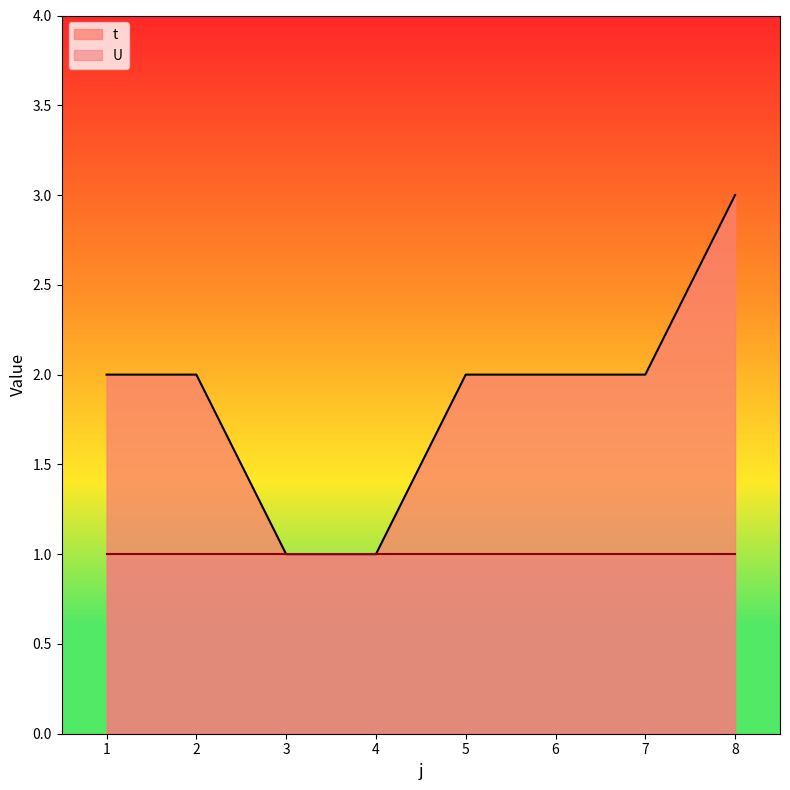

Count the number of values greater than 2.

1